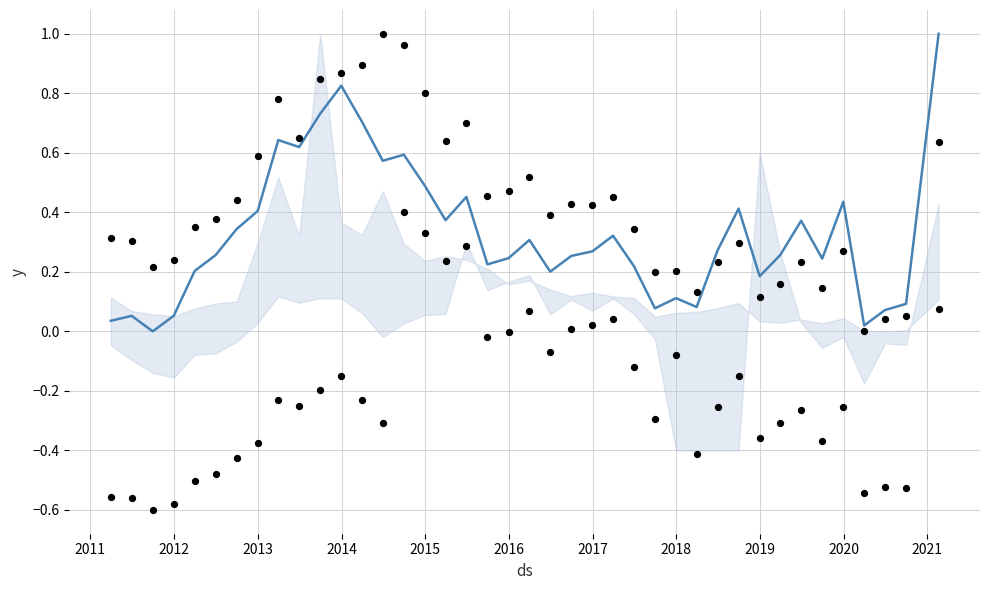

At how many categories does at least one series exceed 0?

40